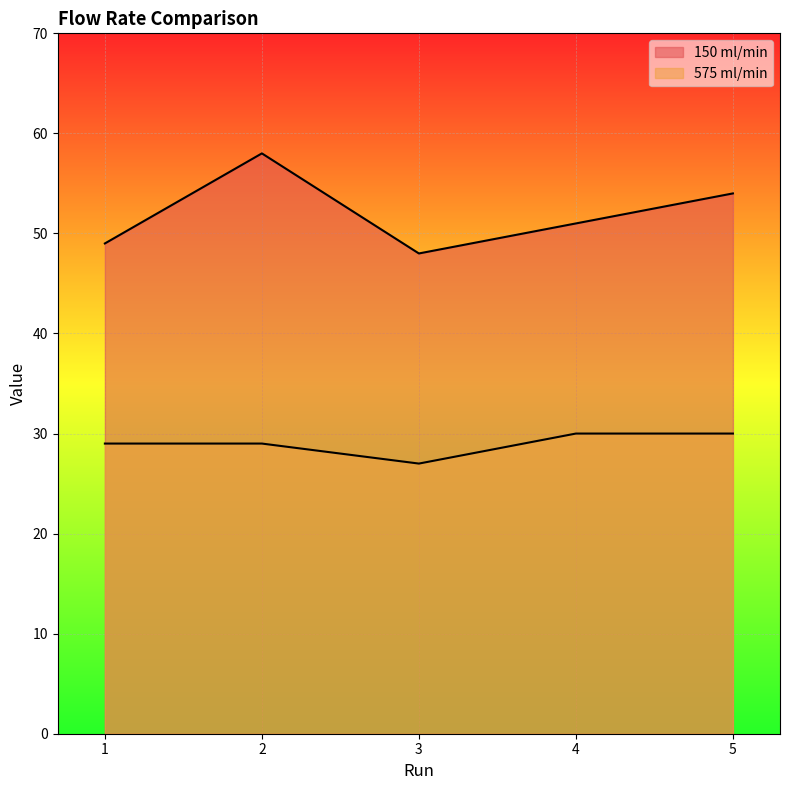

The value of 150 ml/min at 1 is 49. True or false?

True